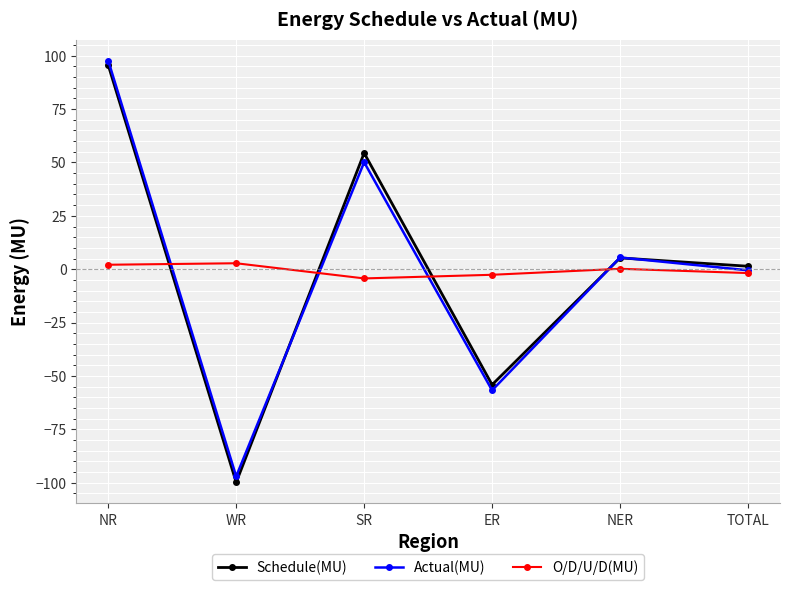

True or false: Schedule(MU) has a value of -135.7 at WR.

False